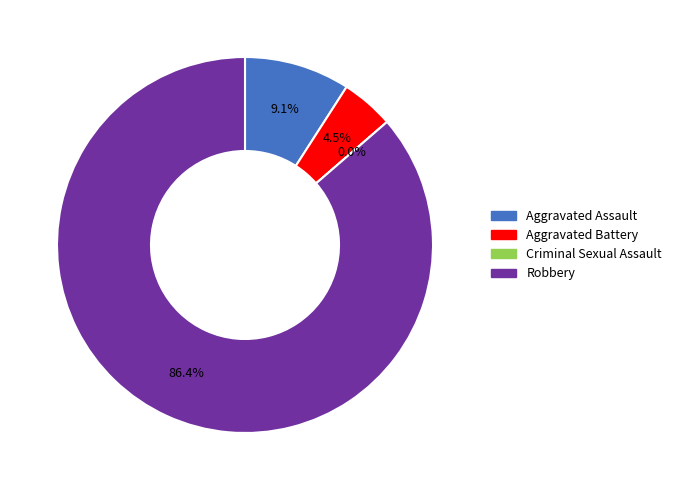

To the nearest percent, what is the average slice percentage?

25%